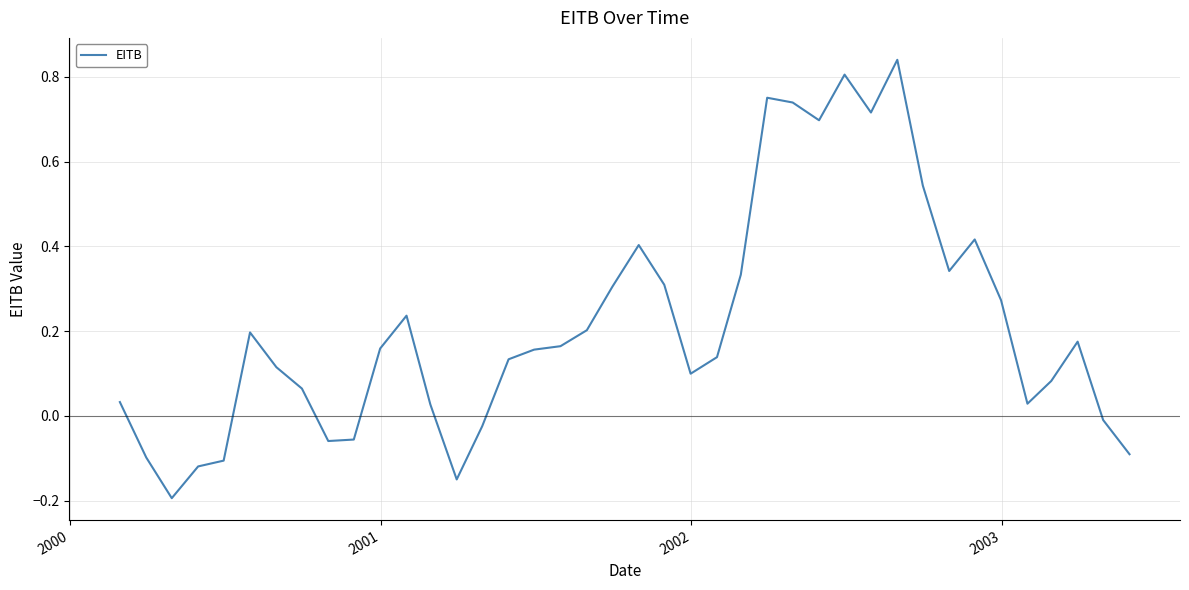

What is the difference between the maximum and minimum values?

1.0